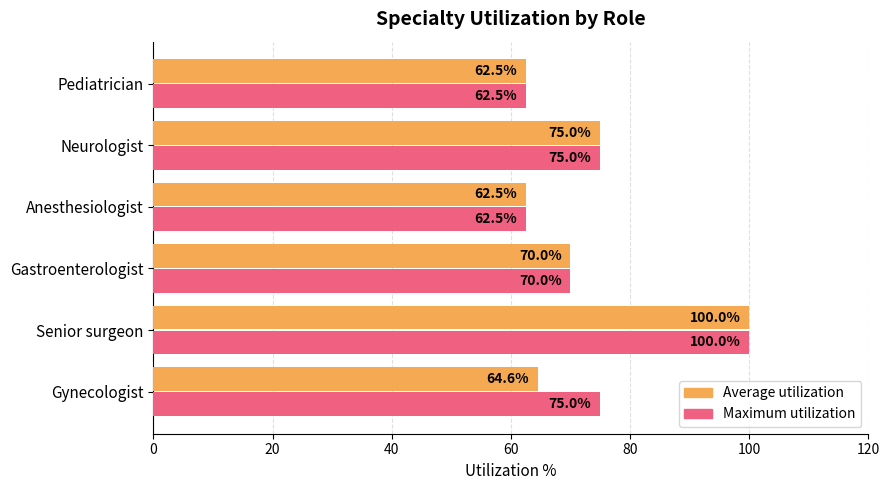

True or false: Average utilization has a value of 62.5 at Anesthesiologist.

True